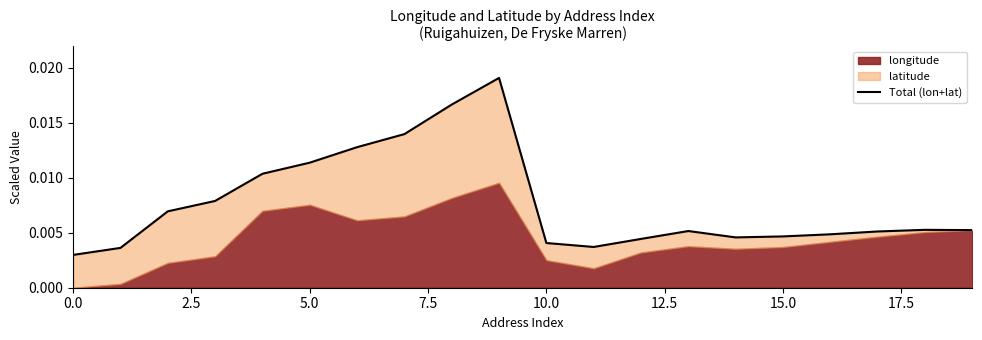

How many points are higher than both their immediate neighbors (excluding endpoints)?

3